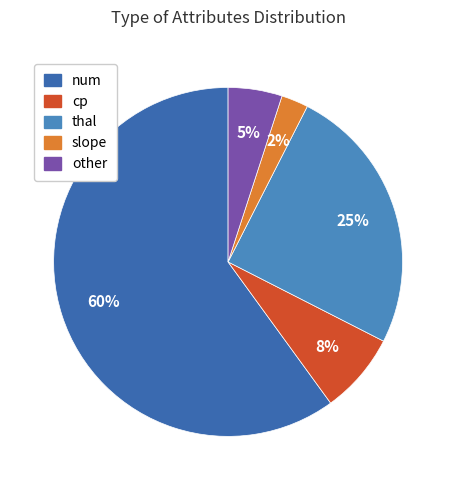

Between other and num, which is larger?

num